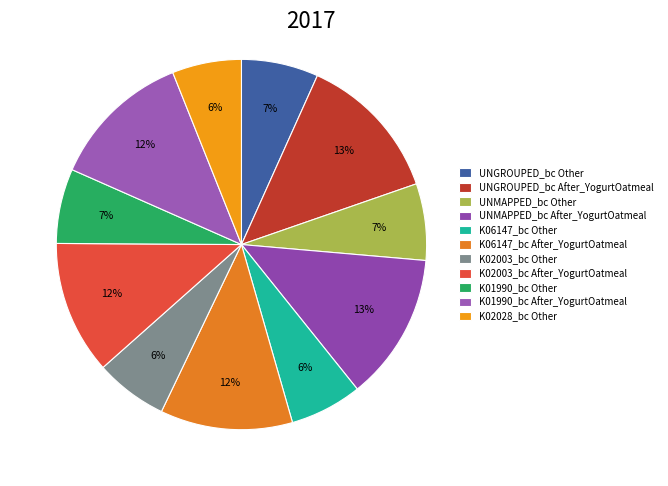

Count the number of slices in the pie.

11